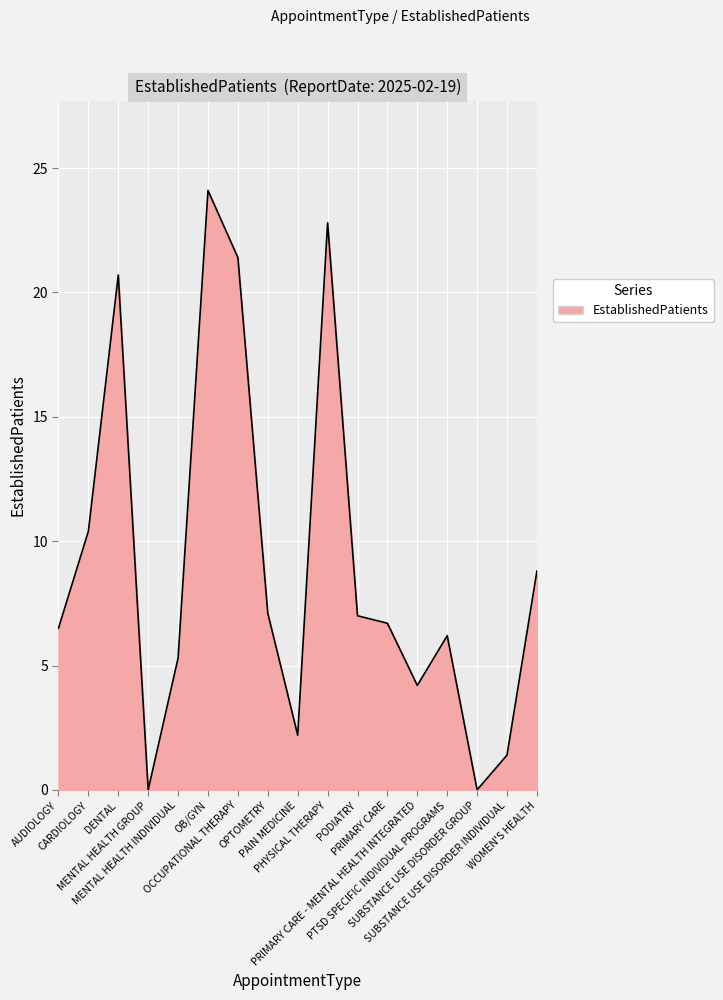

What is the difference between the maximum and minimum values?

24.1